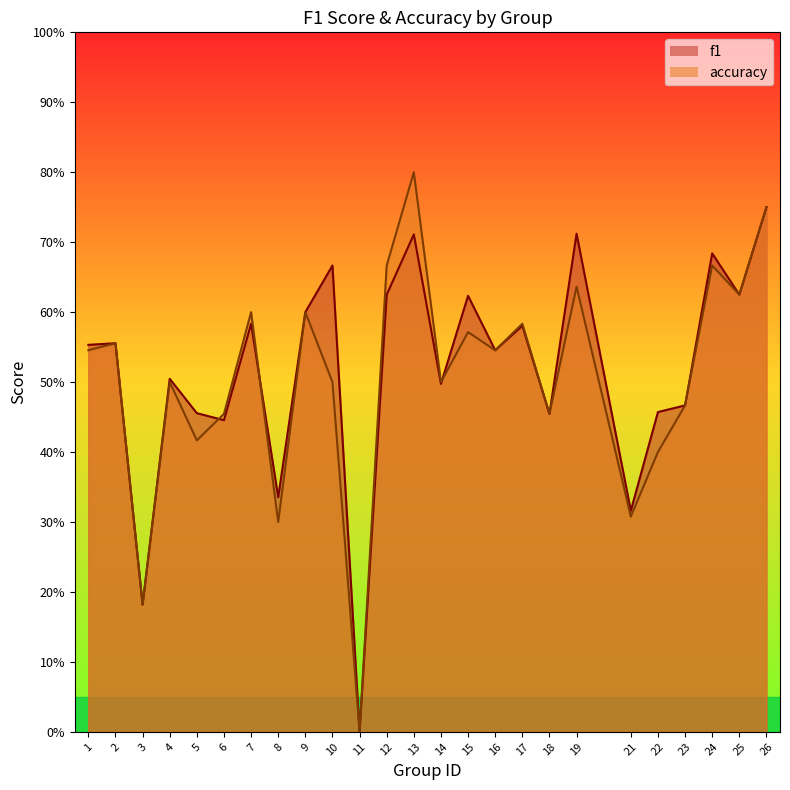

True or false: accuracy has a value of -0.3 at 11.

False